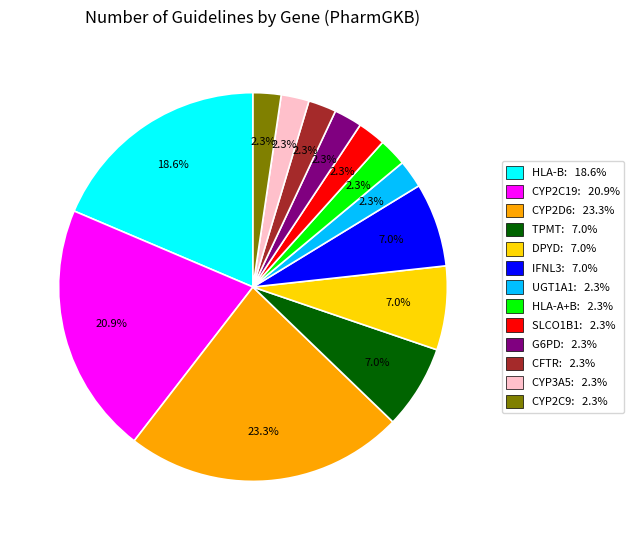

To the nearest percent, what is the average slice percentage?

8%